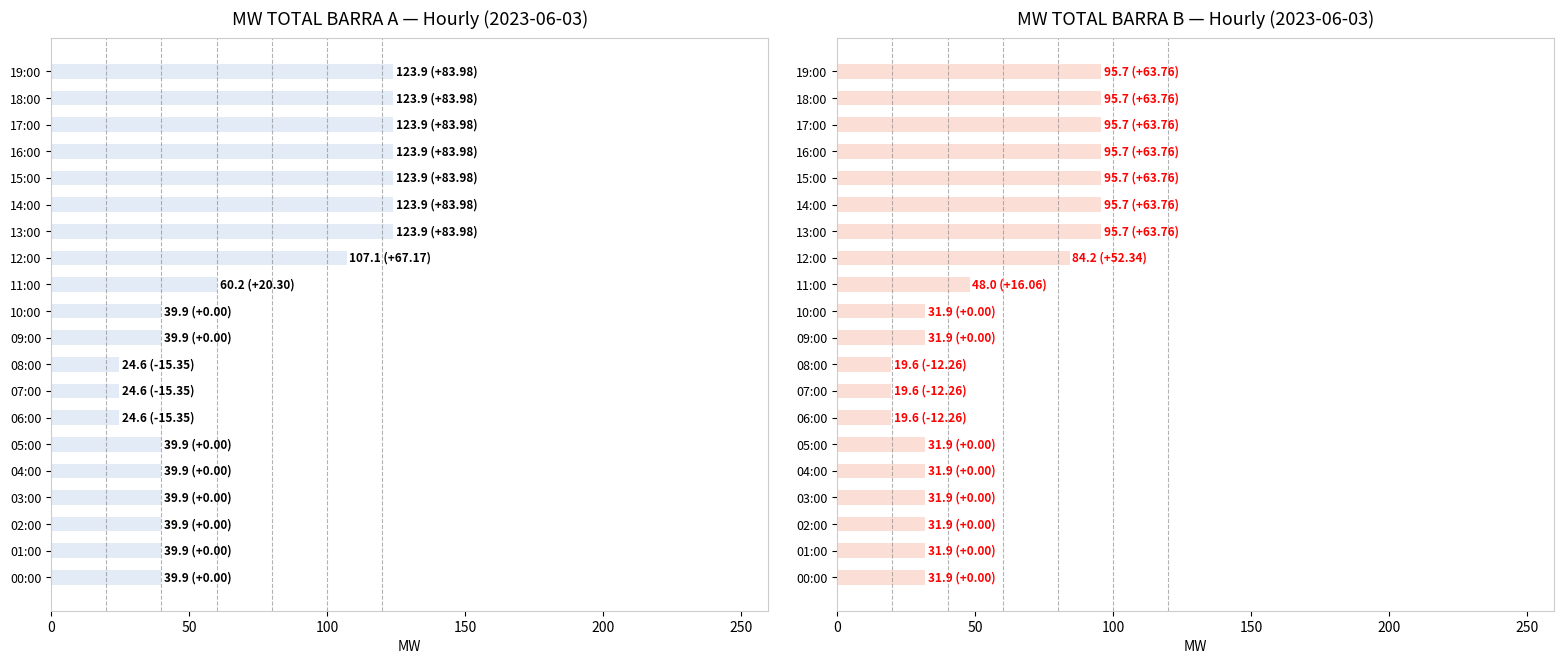

How many bars are there in total?

40